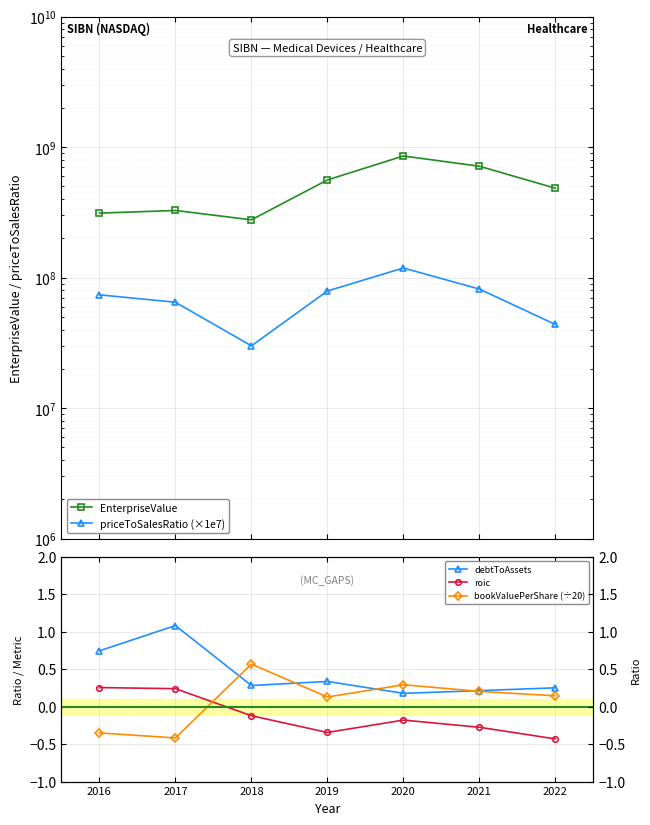

True or false: EnterpriseValue and roic cross at least once.

False